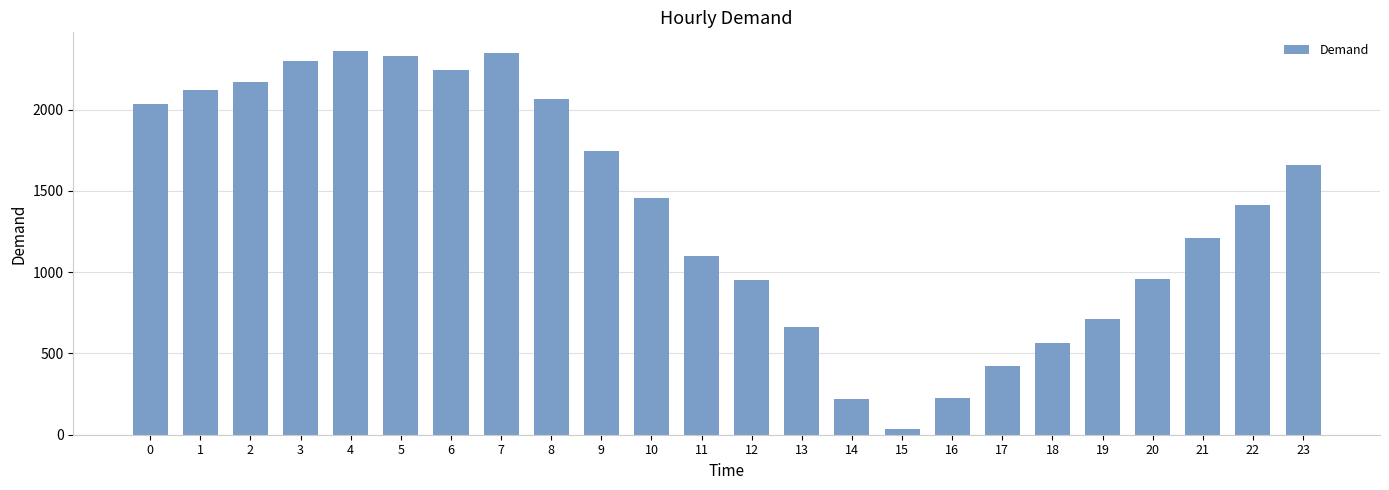

How many values are below 1456?

12